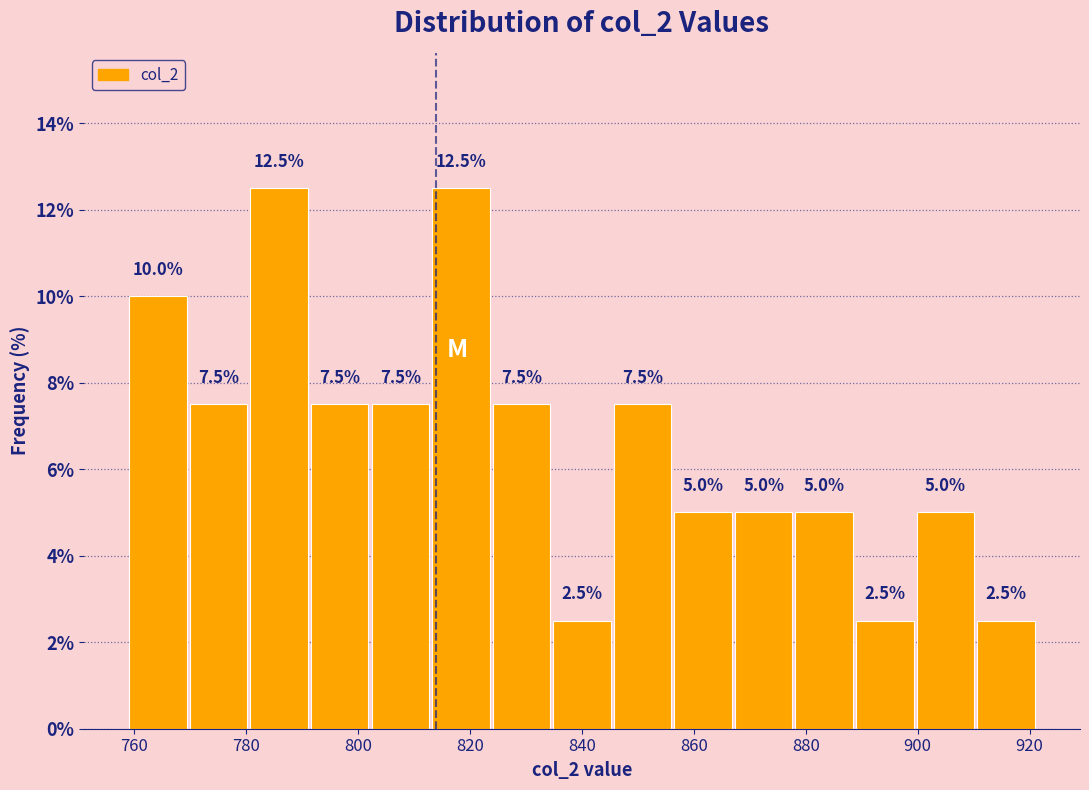

Reading left to right, transcribe this chart: for each bar, give the range it covers on the x-axis and its height. The bar edges are not printed on the chart, so give them approximately, as read against the axis.

758 to 770: 10.0
770 to 780: 7.5
780 to 792: 12.5
792 to 802: 7.5
802 to 812: 7.5
812 to 824: 12.5
824 to 834: 7.5
834 to 846: 2.5
846 to 856: 7.5
856 to 868: 5.0
868 to 878: 5.0
878 to 888: 5.0
888 to 900: 2.5
900 to 910: 5.0
910 to 922: 2.5